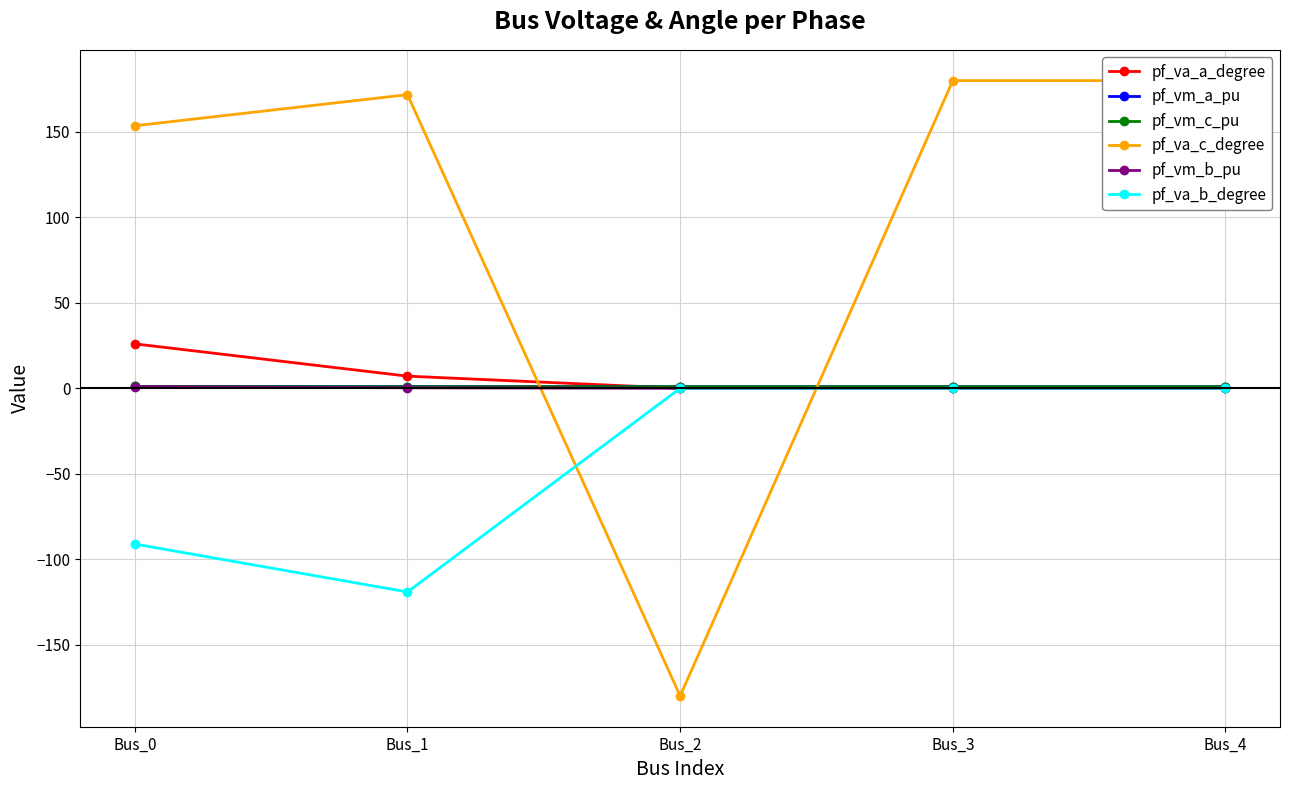

What is the sum of all pf_va_c_degree values?

505.3